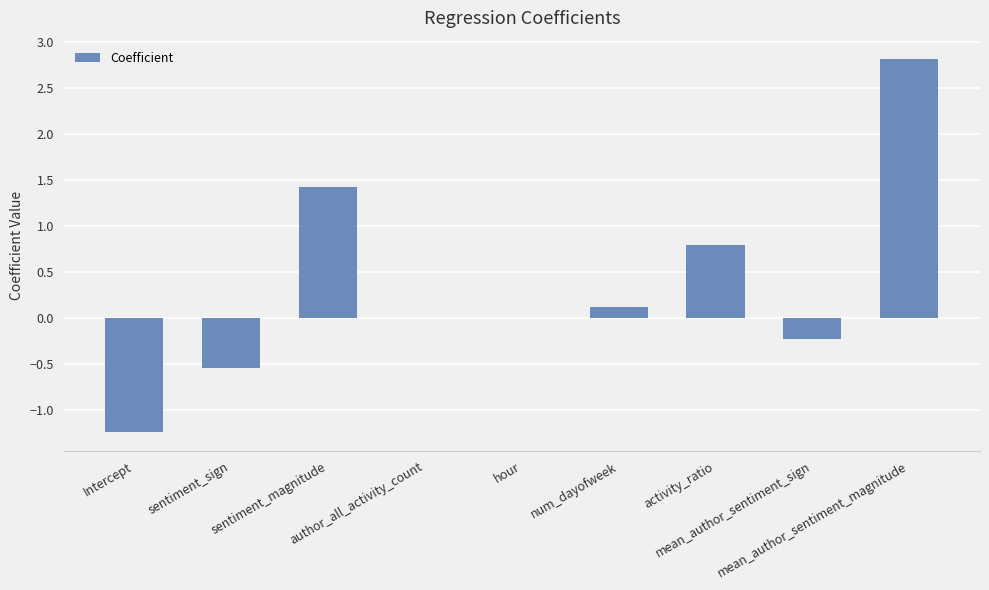

At which label does the data first exceed 0?

sentiment_magnitude